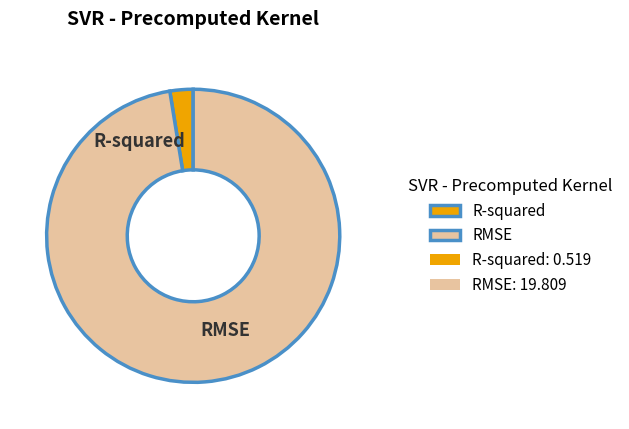

Rank the categories by value from highest to lowest.

RMSE, R-squared